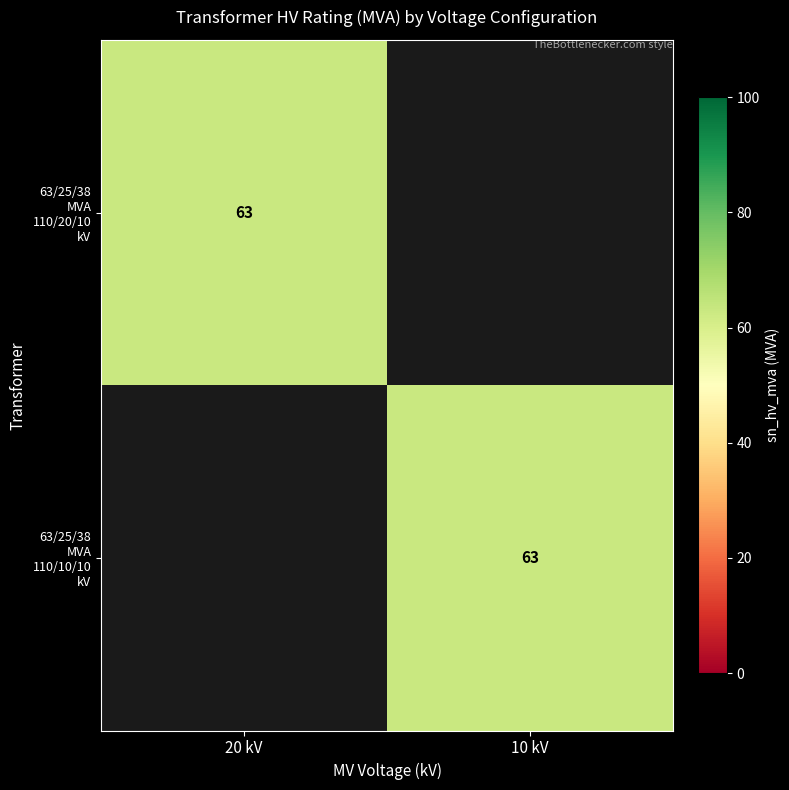

Between 20 kV and 10 kV, which is larger?

20 kV